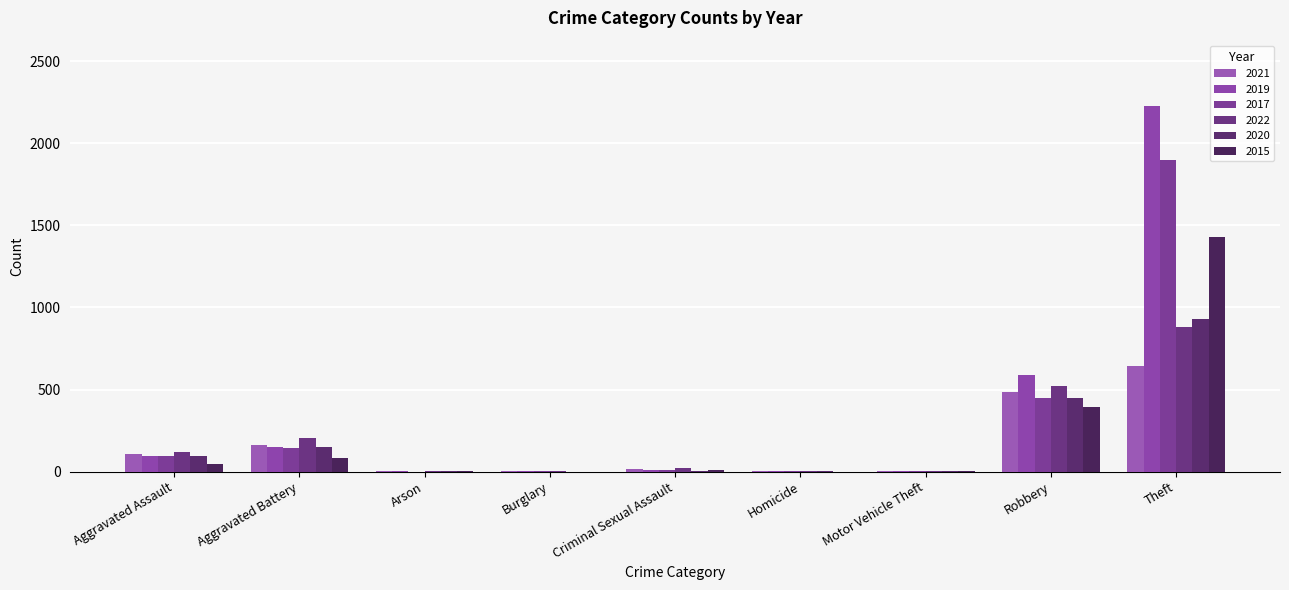

Reading right to left, list all the values displayed in this chart.

2021: Theft=642	Robbery=484	Motor Vehicle Theft=2	Homicide=4	Criminal Sexual Assault=14	Burglary=1	Arson=2	Aggravated Battery=163	Aggravated Assault=110
2019: Theft=2230	Robbery=591	Motor Vehicle Theft=1	Homicide=2	Criminal Sexual Assault=8	Burglary=1	Arson=1	Aggravated Battery=148	Aggravated Assault=98
2017: Theft=1896	Robbery=446	Motor Vehicle Theft=2	Homicide=1	Criminal Sexual Assault=8	Burglary=2	Arson=0	Aggravated Battery=142	Aggravated Assault=95
2022: Theft=880	Robbery=521	Motor Vehicle Theft=2	Homicide=5	Criminal Sexual Assault=23	Burglary=1	Arson=5	Aggravated Battery=202	Aggravated Assault=121
2020: Theft=930	Robbery=450	Motor Vehicle Theft=3	Homicide=3	Criminal Sexual Assault=3	Burglary=0	Arson=1	Aggravated Battery=150	Aggravated Assault=94
2015: Theft=1429	Robbery=395	Motor Vehicle Theft=1	Homicide=0	Criminal Sexual Assault=12	Burglary=0	Arson=3	Aggravated Battery=82	Aggravated Assault=46